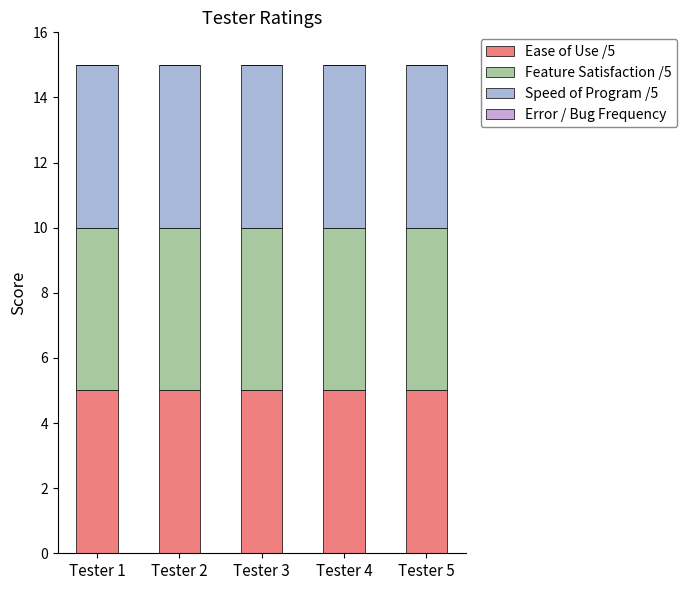

Which label corresponds to the smallest value in the chart?

Tester 1